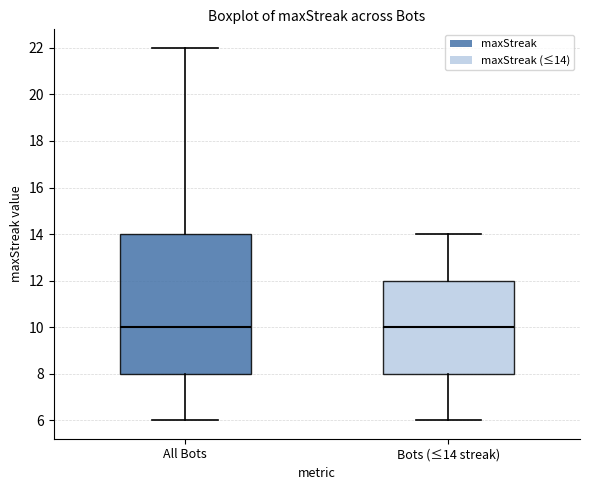

Which box is the tallest, from its lower edge to its upper edge?

All Bots